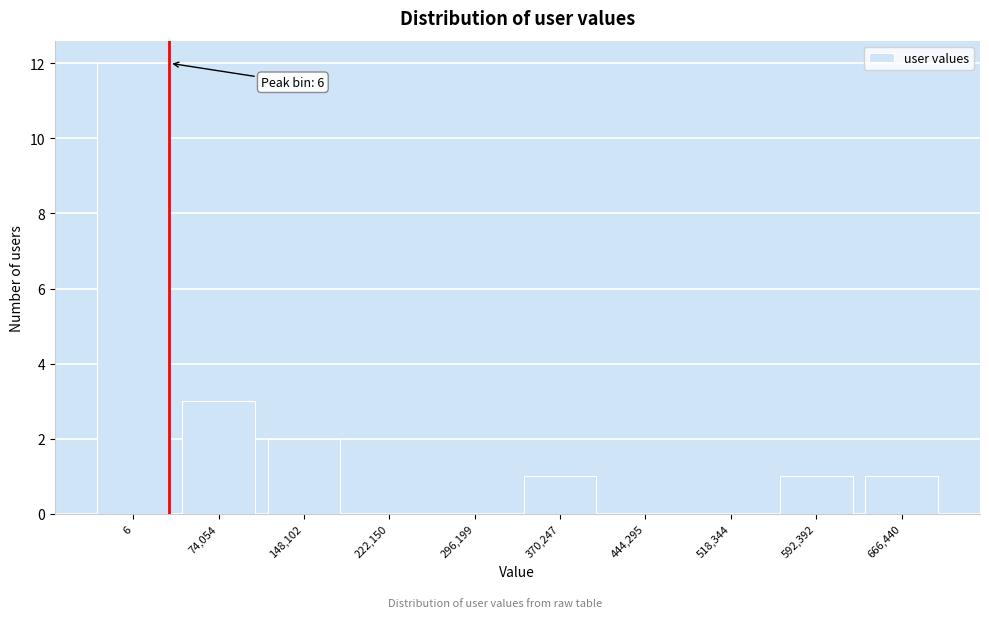

Reading left to right, list all the values displayed in this chart.

6=12	74,054=3	148,102=2	222,150=0	296,199=0	370,247=1	444,295=0	518,344=0	592,392=1	666,440=1